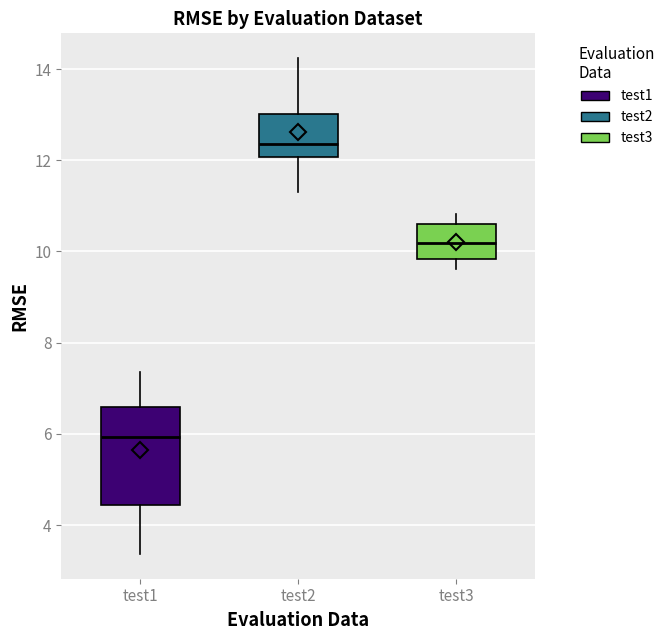

Reading left to right, transcribe this box plot: for each box, give where its median line is, the range the box spans, and where its two whiskers end, as read against the y-axis. The values are not printed on the chart, so give them approximately, as read against the axis.

test1: median 6.0, box 4.4 to 6.6, whiskers 3.4 to 7.4
test2: median 12.4, box 12.0 to 13.0, whiskers 11.4 to 14.2
test3: median 10.2, box 9.8 to 10.6, whiskers 9.6 to 10.8